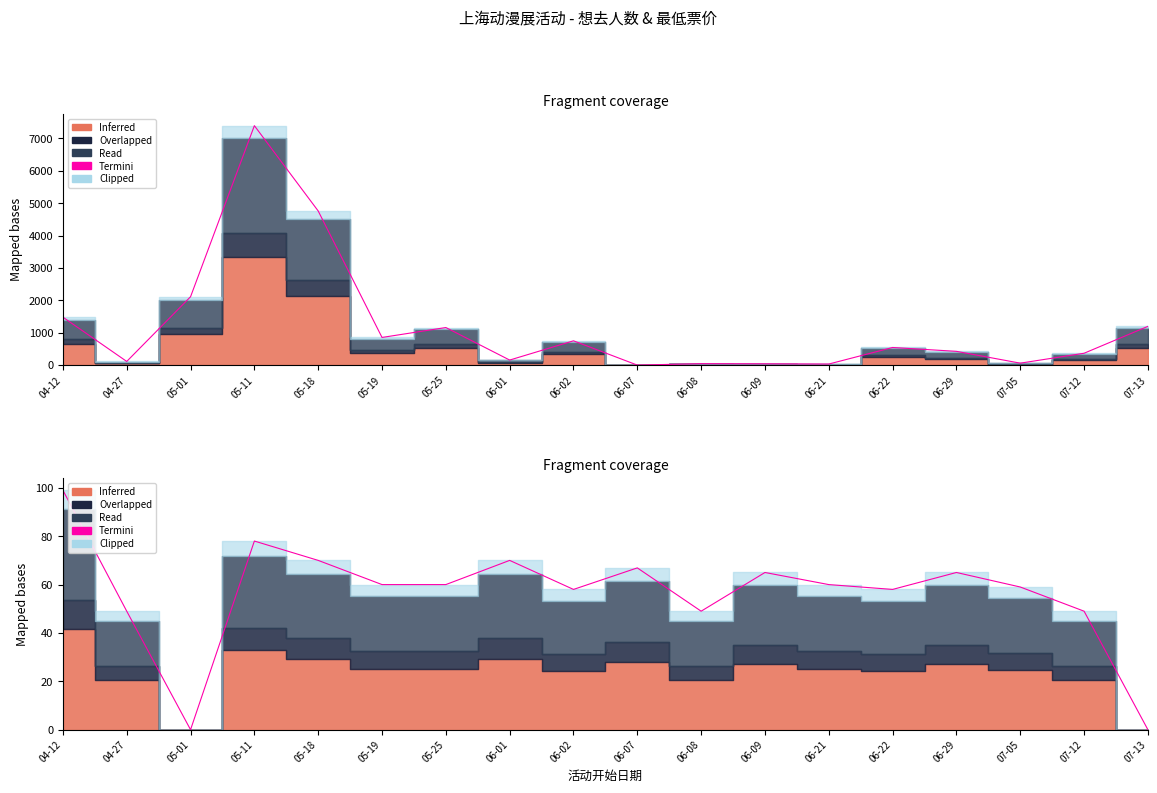

What is the value of the 12th point from the left?

65.0